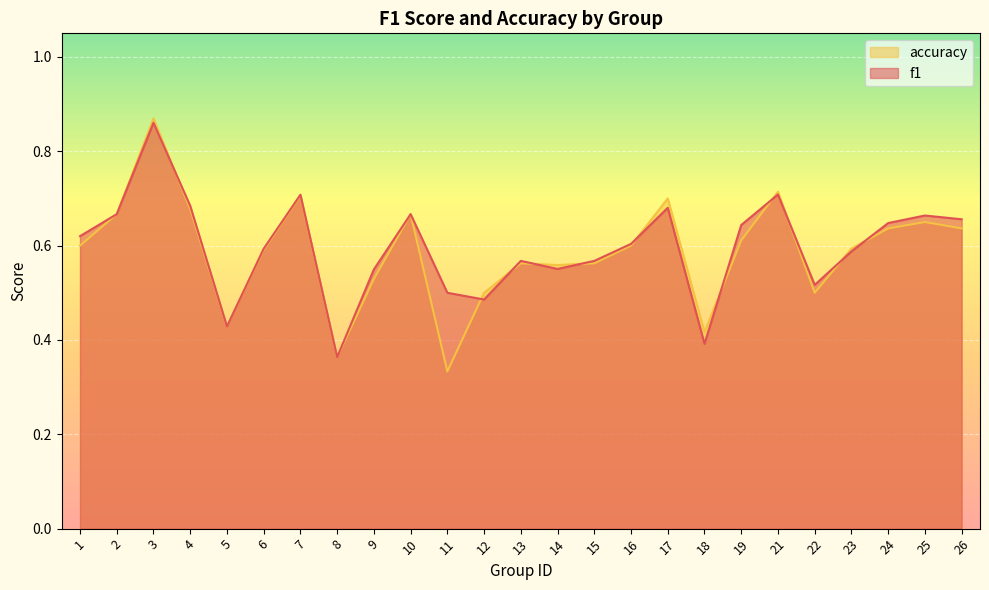

What is the total value across all series at 13?

1.1